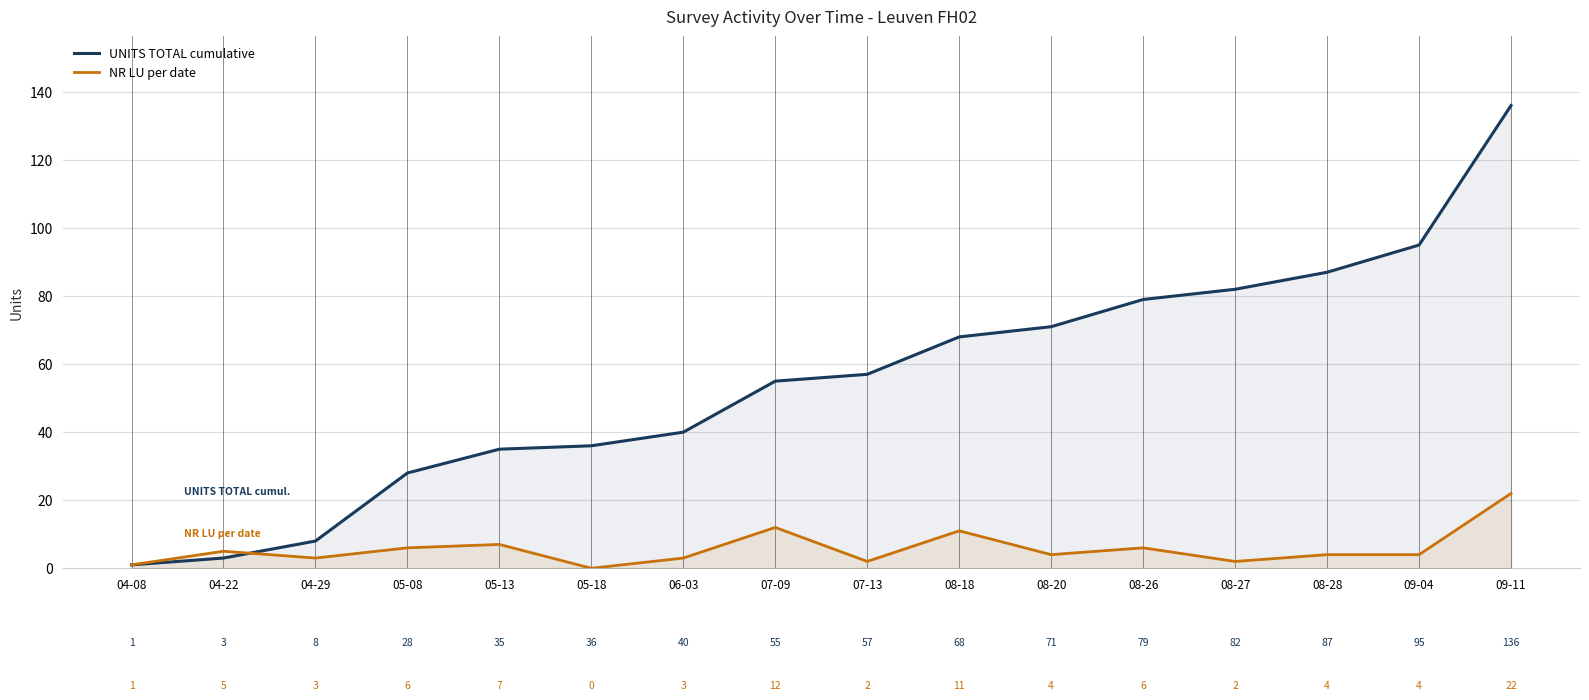

The value of NR LU per date at 08-26 is 6. True or false?

True